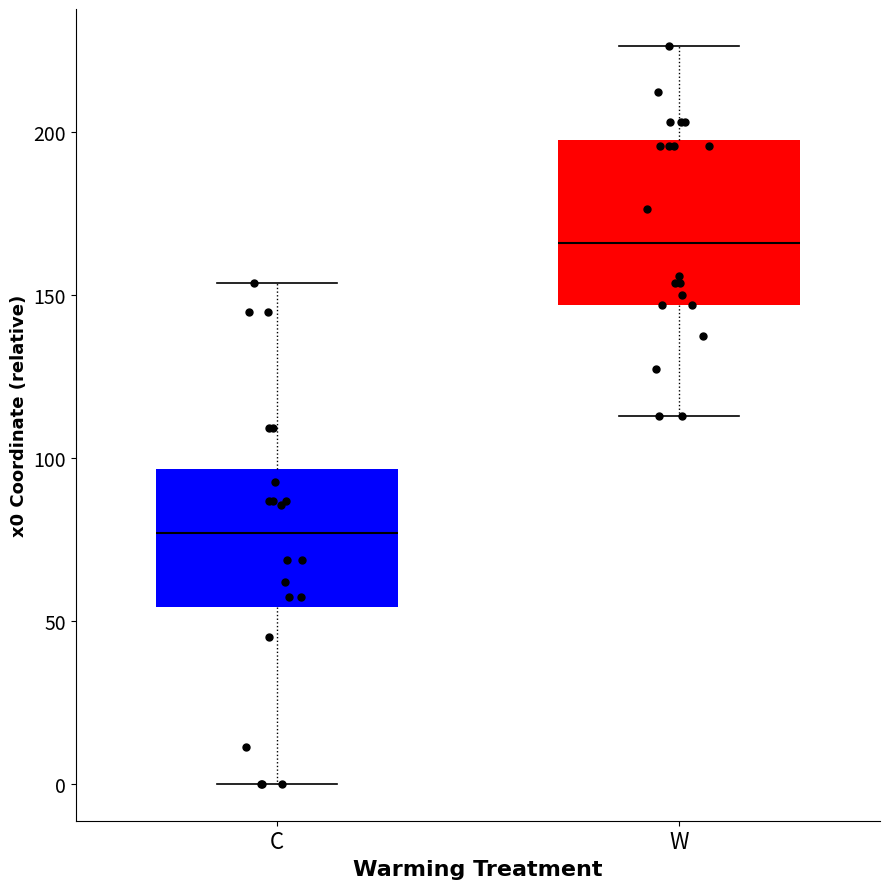

Reading left to right, transcribe this box plot: for each box, give where its median line is, the range the box spans, and where its two whiskers end, as read against the y-axis. The values are not printed on the chart, so give them approximately, as read against the axis.

C: median 75, box 55 to 95, whiskers 0 to 155
W: median 165, box 145 to 200, whiskers 115 to 225